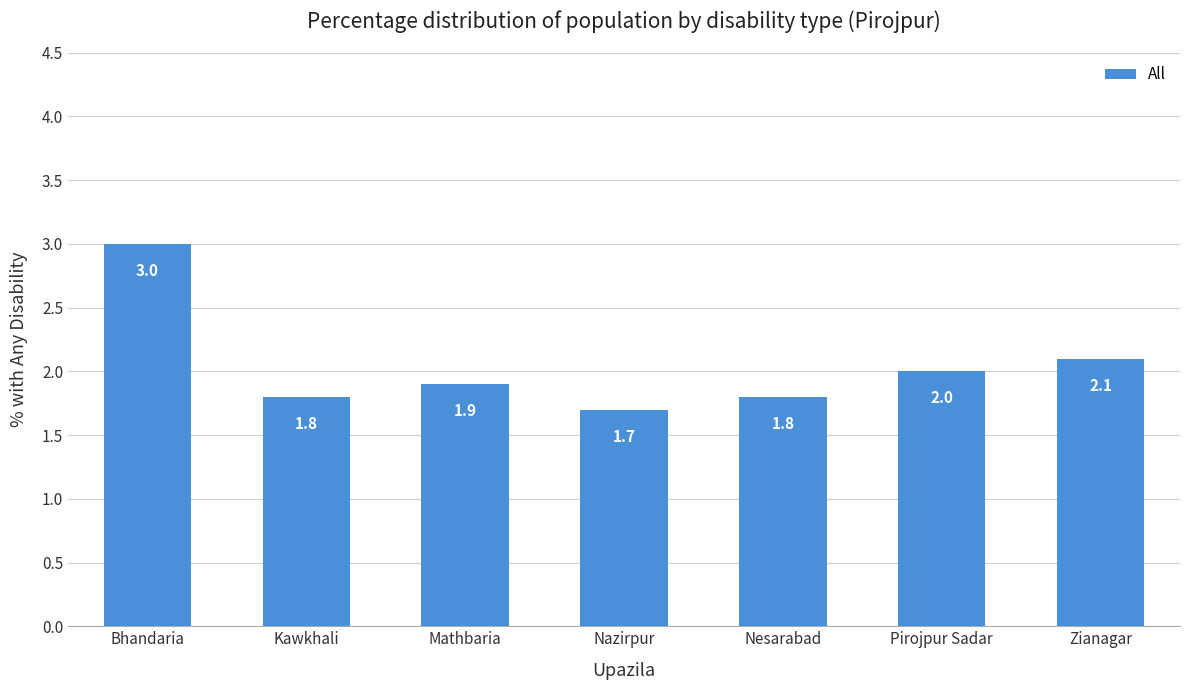

What is the average value?

2.0